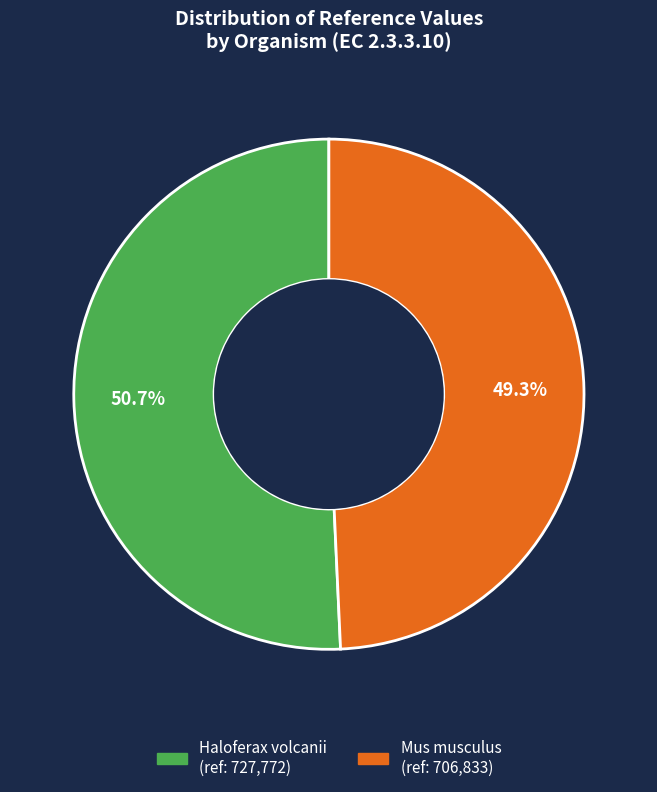

To the nearest percent, what percentage of the pie is Mus musculus?

49%